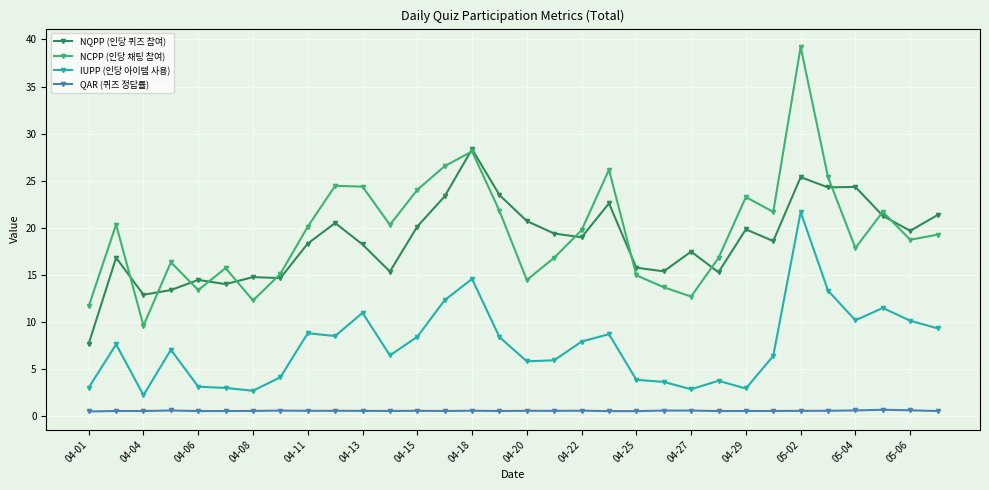

Which series has the largest total across all categories?

NCPP (인당 채팅 참여)